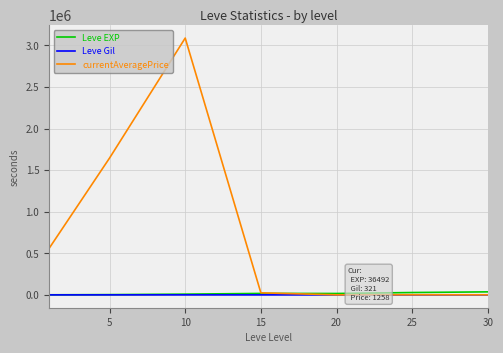

What is the maximum value shown in the chart?

3087108.3